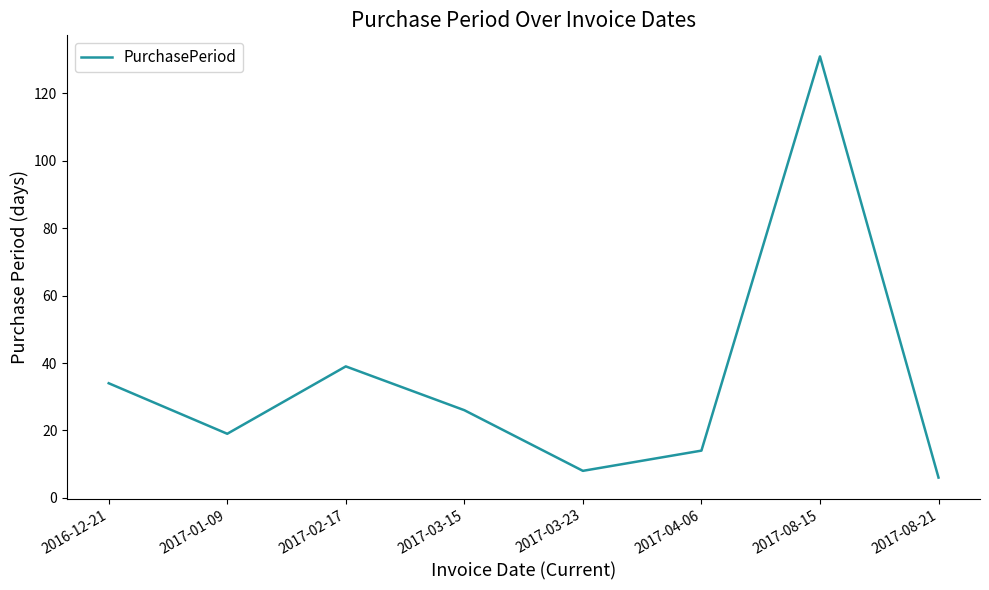

Reading left to right, what are all the values shown in this chart?

2016-12-21=34	2017-01-09=19	2017-02-17=39	2017-03-15=26	2017-03-23=8	2017-04-06=14	2017-08-15=131	2017-08-21=6